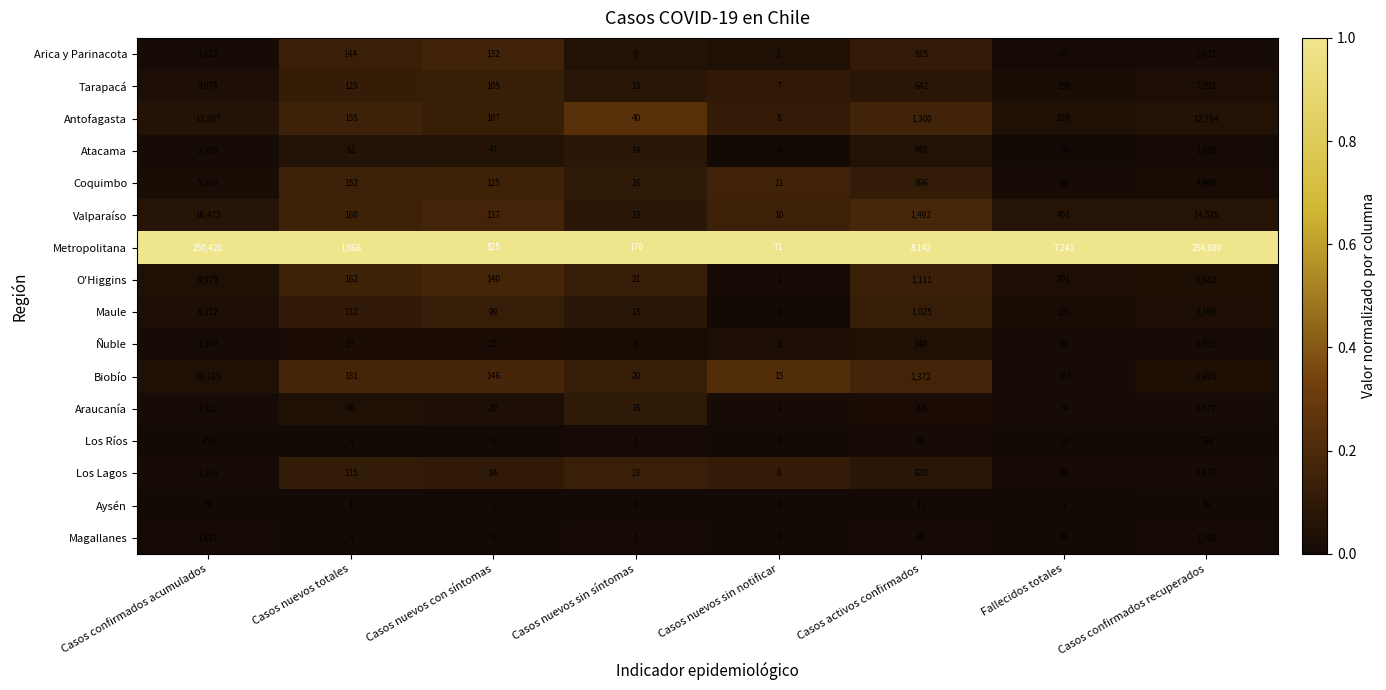

Count the number of data series in this chart.

16